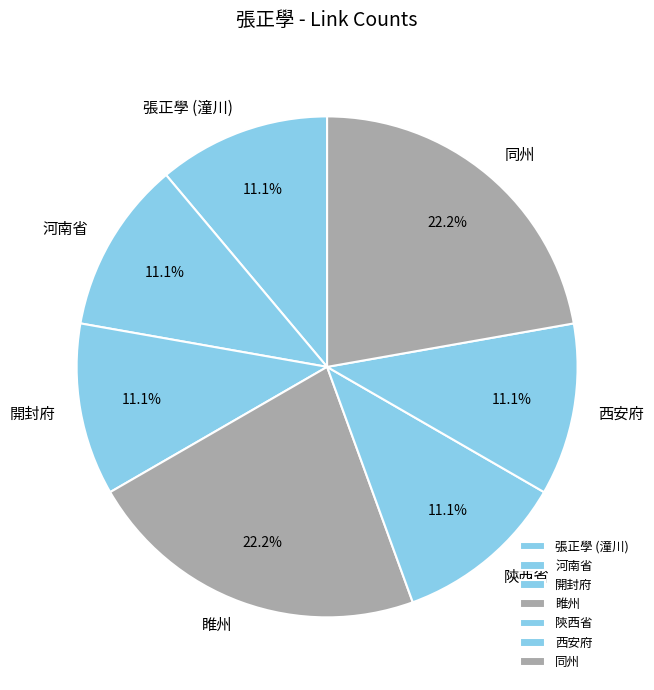

Does 河南省 account for over 50% of the chart?

No